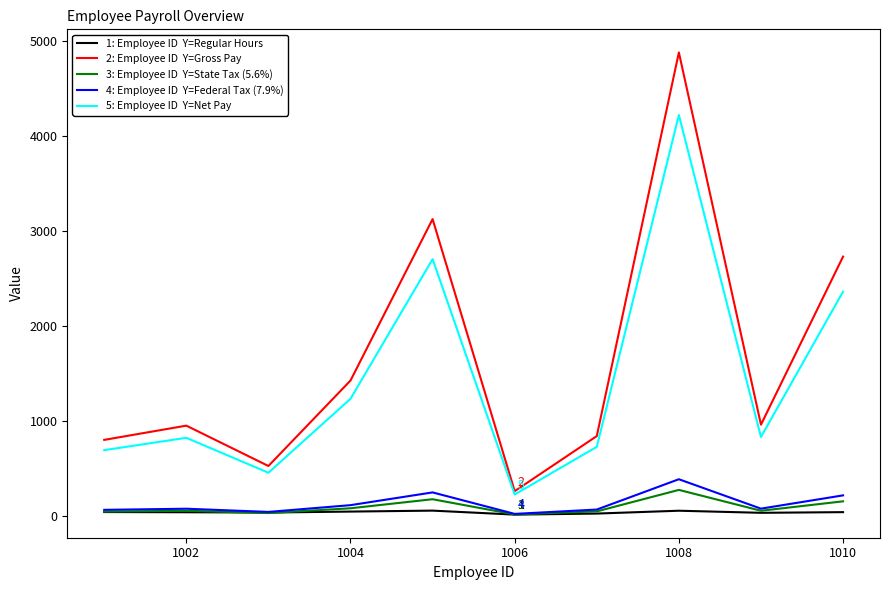

What is the maximum value shown in the chart?

4880.0